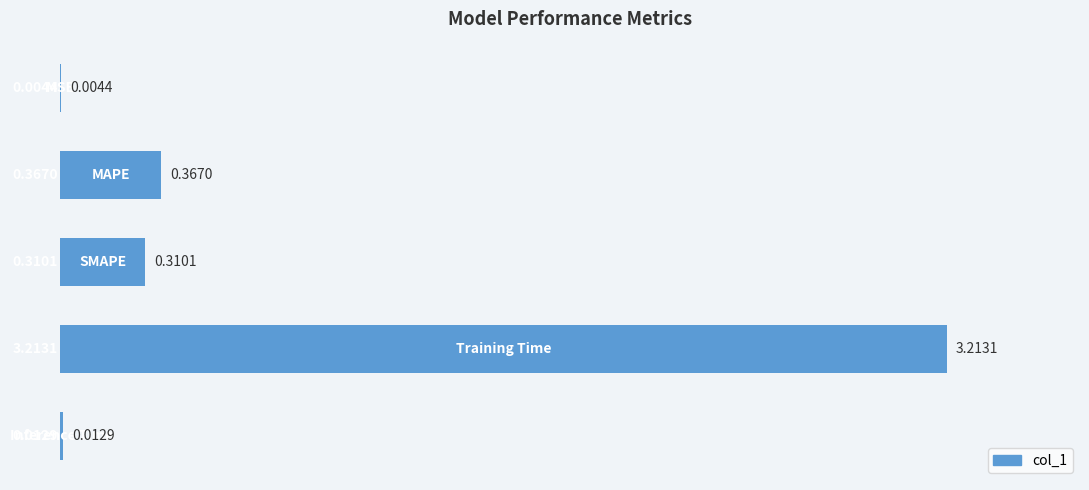

Between Inference Time and Training Time, which is larger?

Training Time